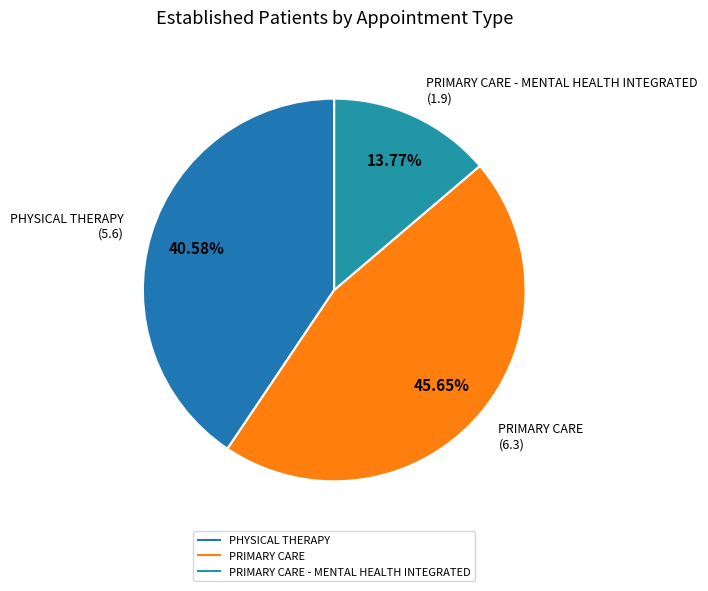

How many segments does this pie chart have?

3